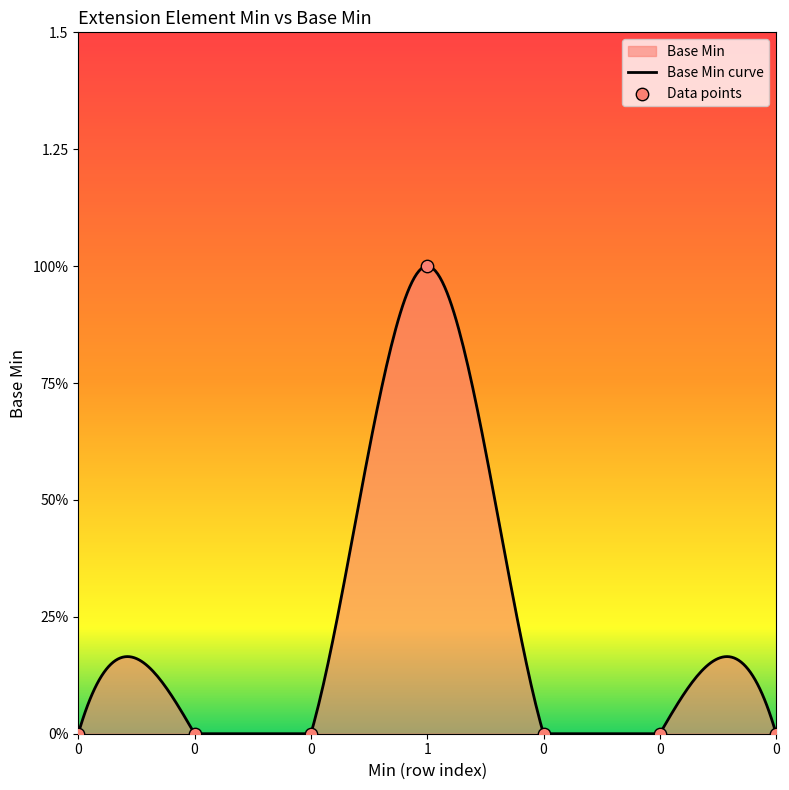

What is the change in value from 0 to 1?

+1